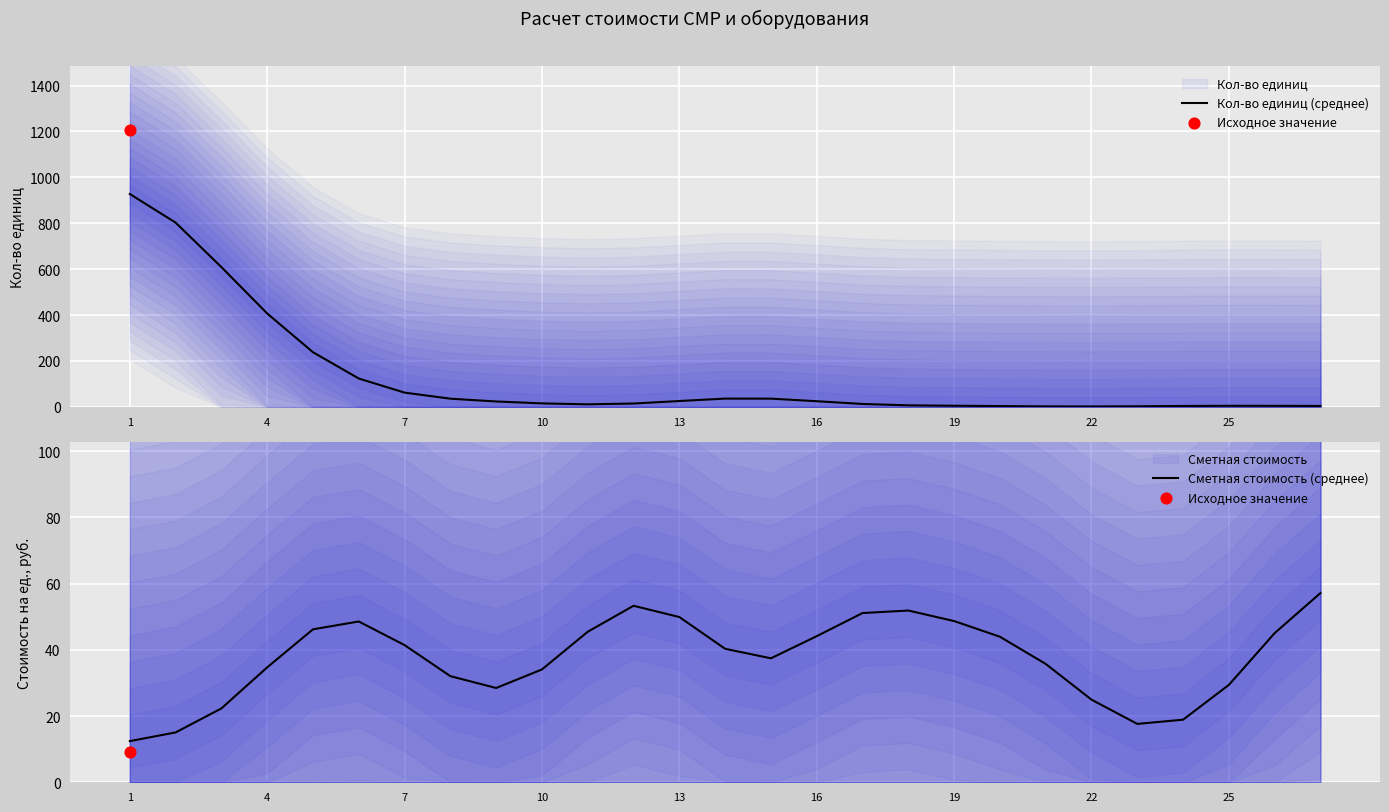

At how many categories does at least one series exceed 827?

1